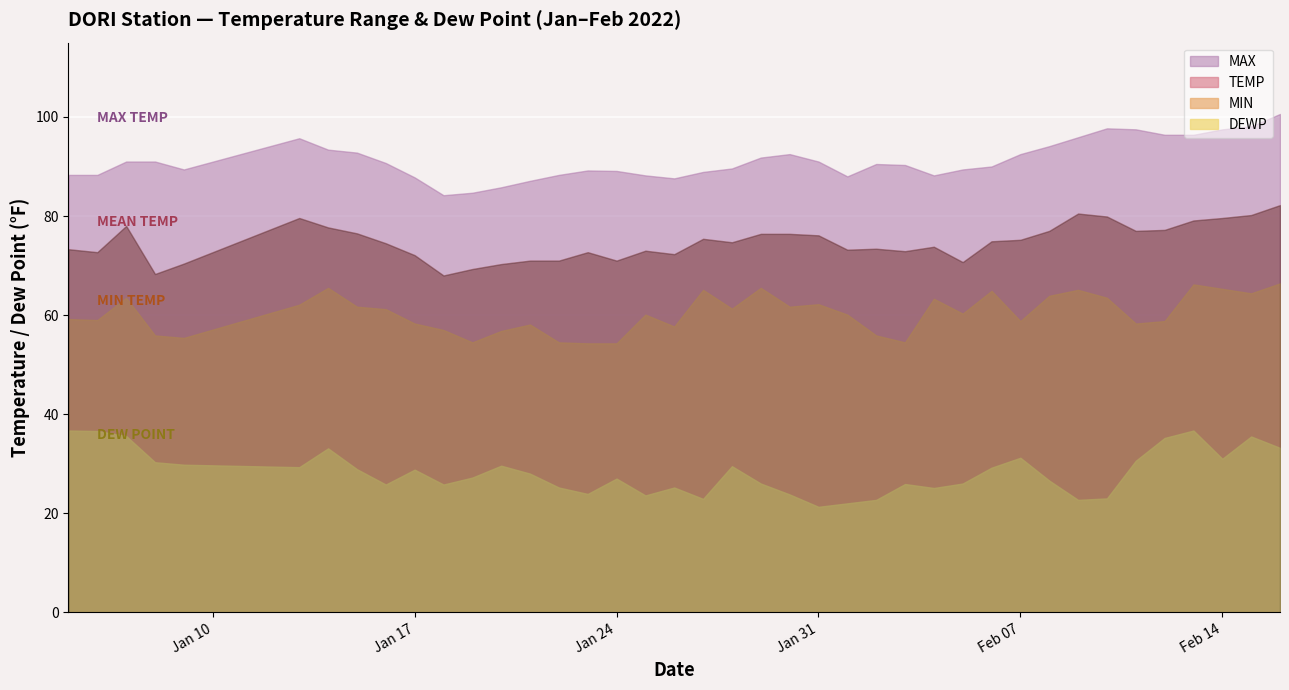

What position from the right is 2022-01-24?

24